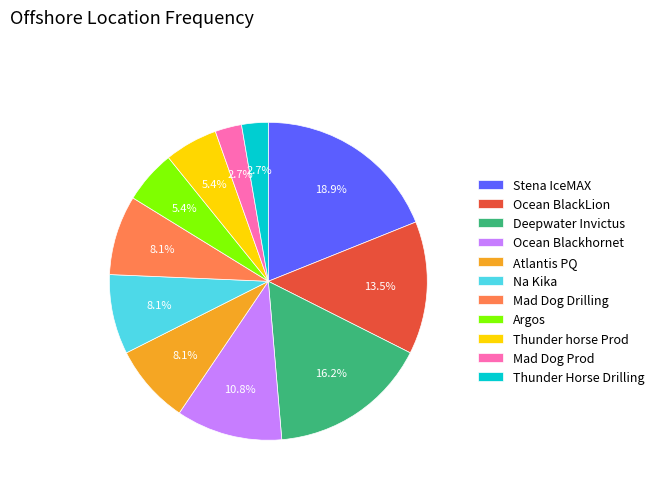

What portion of the pie excludes Atlantis PQ?

91.9%